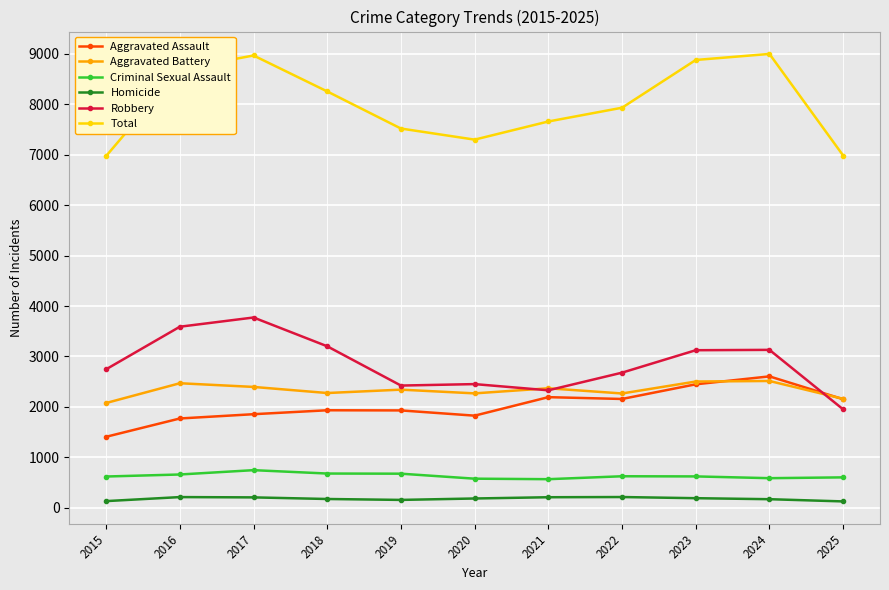

True or false: Robbery and Aggravated Assault cross at least once.

True